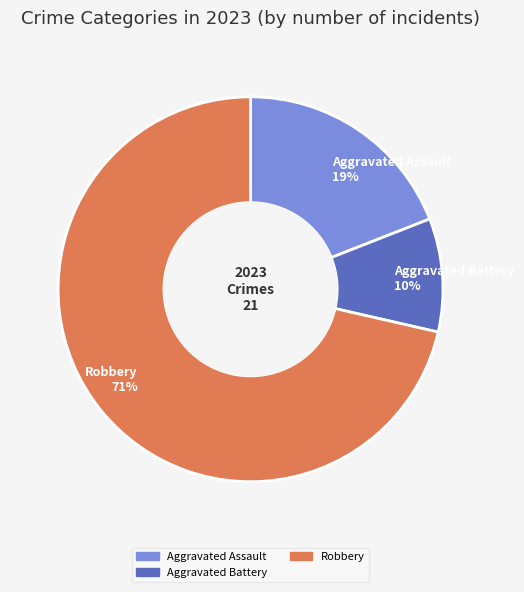

Is there a majority slice in this chart?

Yes